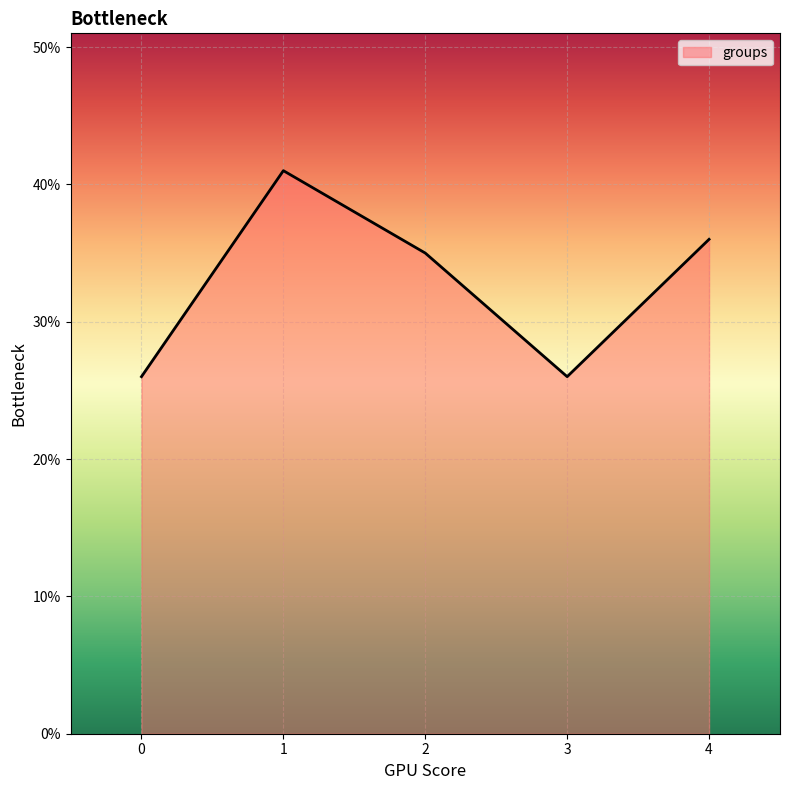

Reading right to left, list all the values displayed in this chart.

36	26	35	41	26